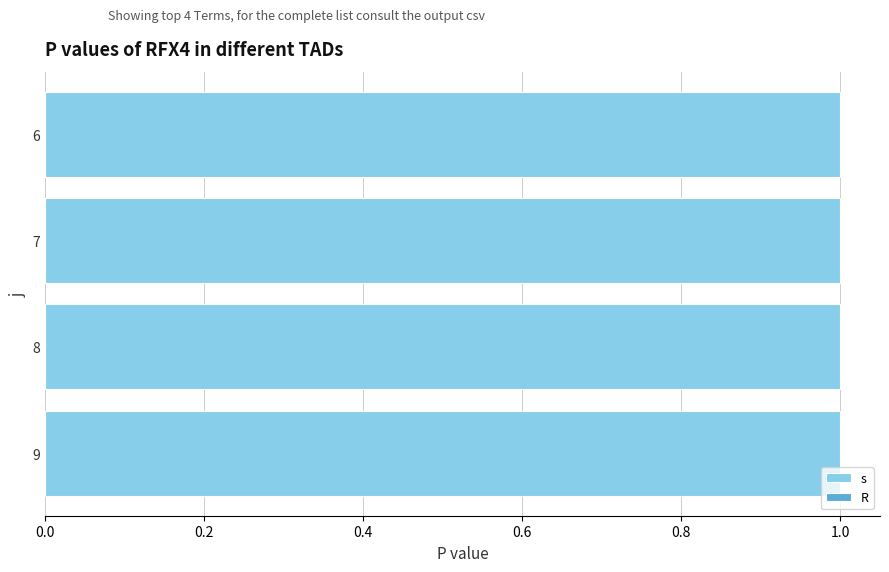

Reading left to right, what are all the values shown in this chart?

s: 1	1	1	1
R: 0	0	0	0